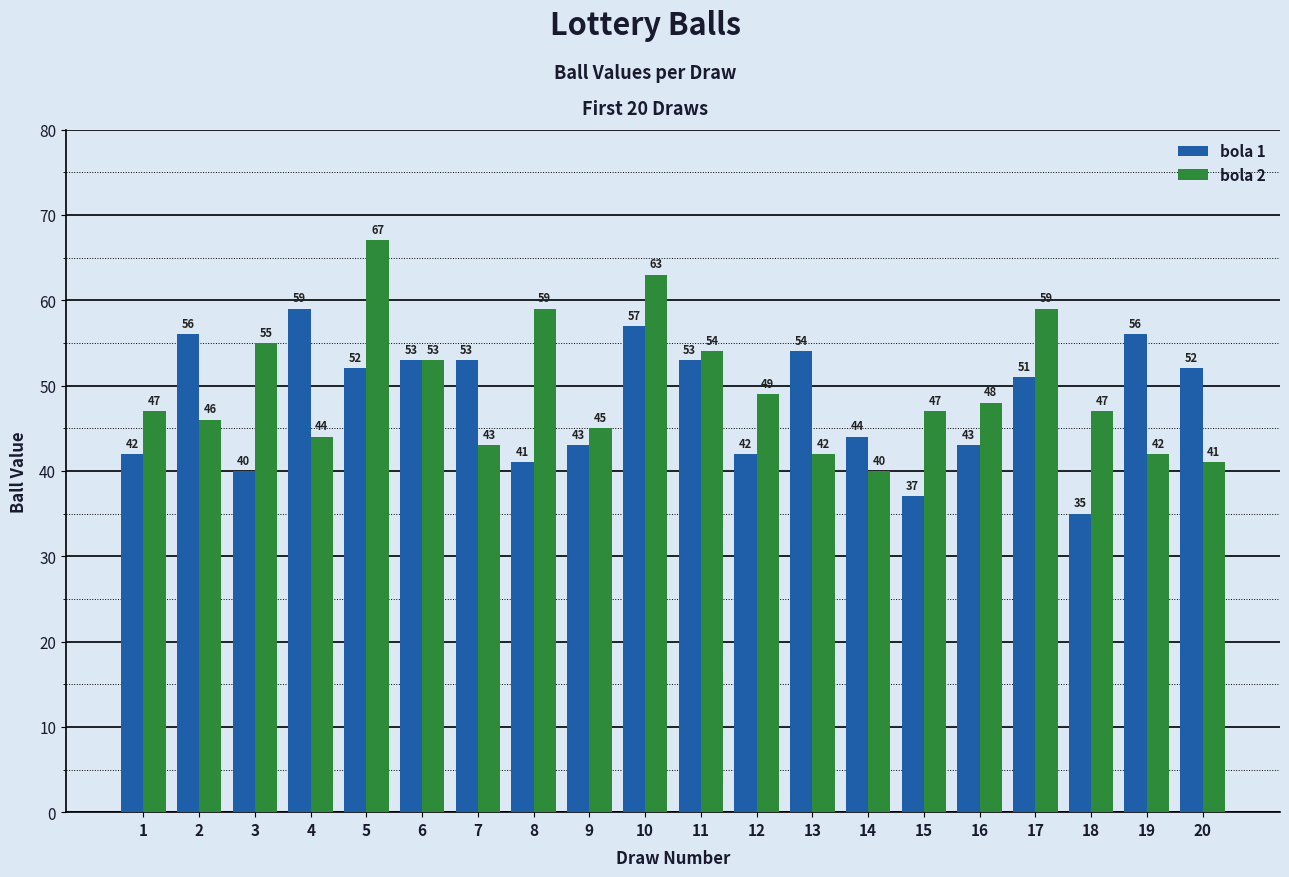

What is the difference between the highest and lowest values at 15?

10